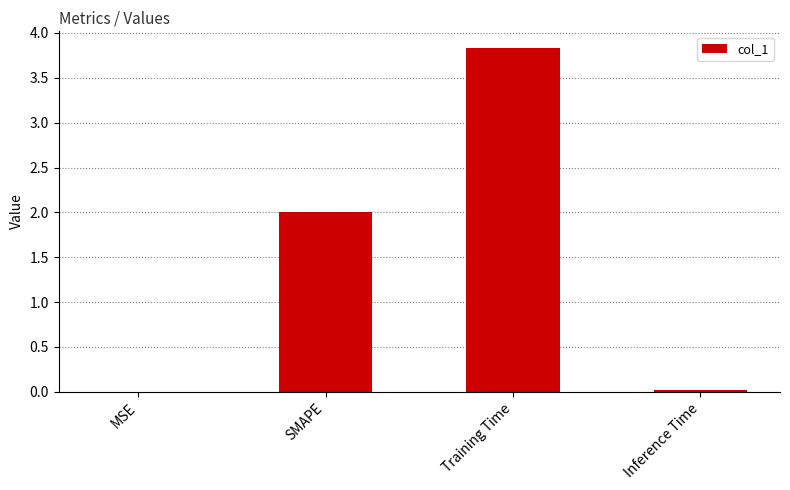

What is the maximum value shown in the chart?

3.8